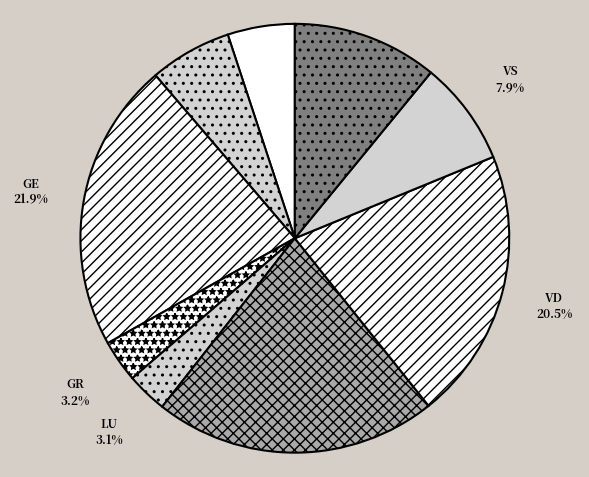

What is the largest slice in the pie chart?

GE